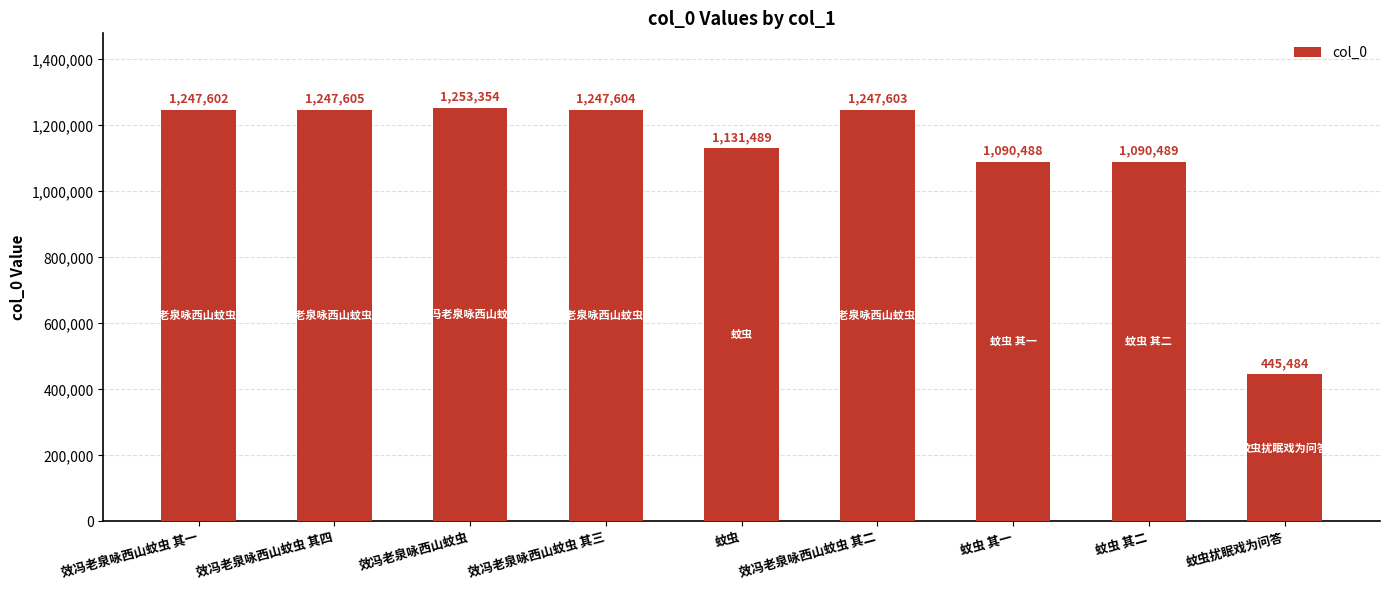

At which category does the chart reach its peak across all series?

效冯老泉咏西山蚊虫